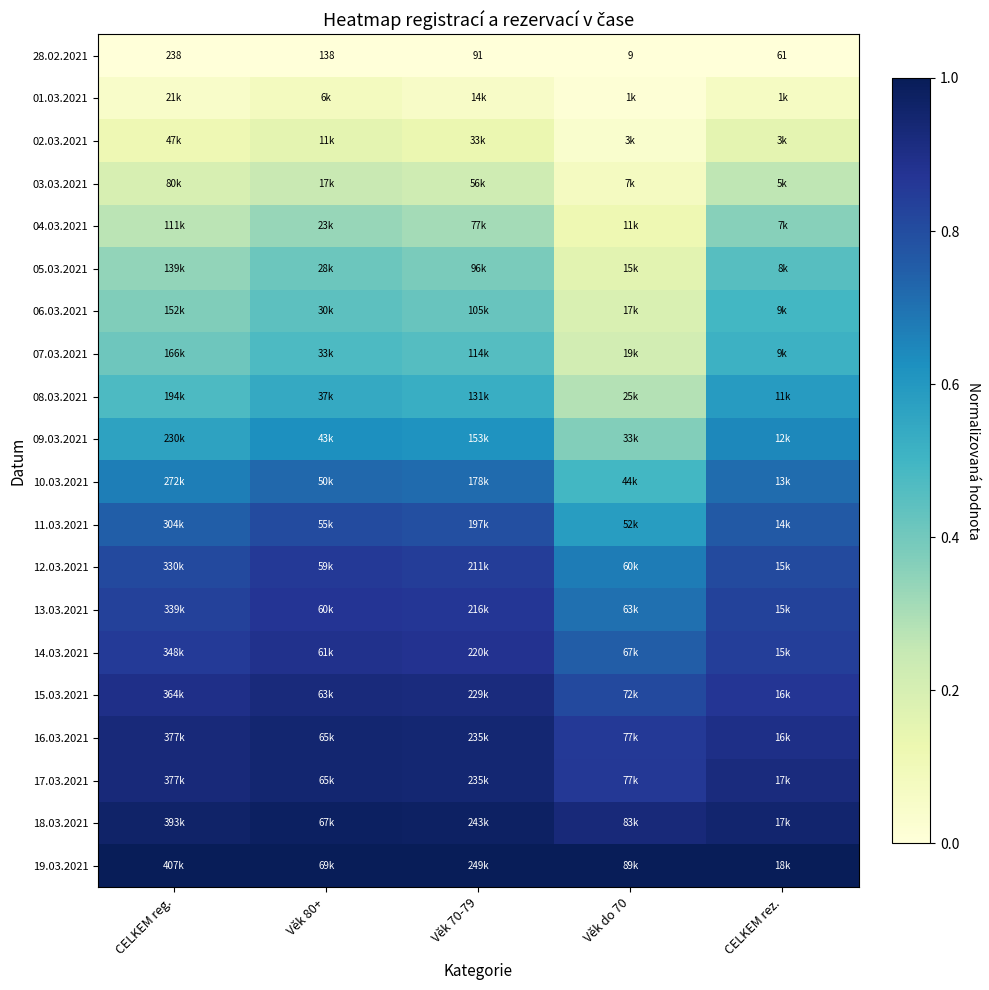

How many categories are shown in the chart?

5